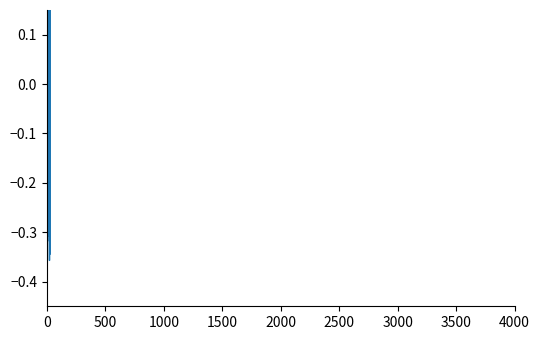

How many values are between 0 and 1?

15